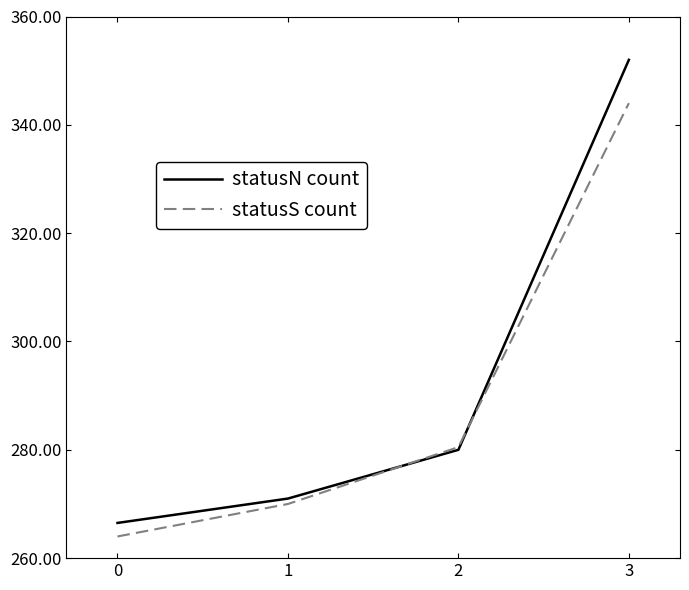

Reading left to right, what are all the values shown in this chart?

statusN count: 0=266.5	1=271.0	2=280.0	3=352.0
statusS count: 0=264.0	1=270.0	2=280.5	3=344.0